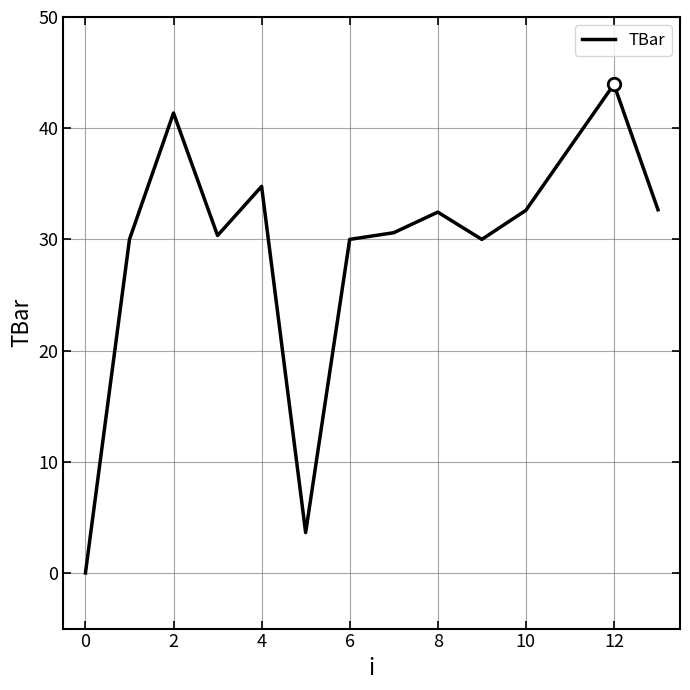

What is the greatest value displayed?

43.9